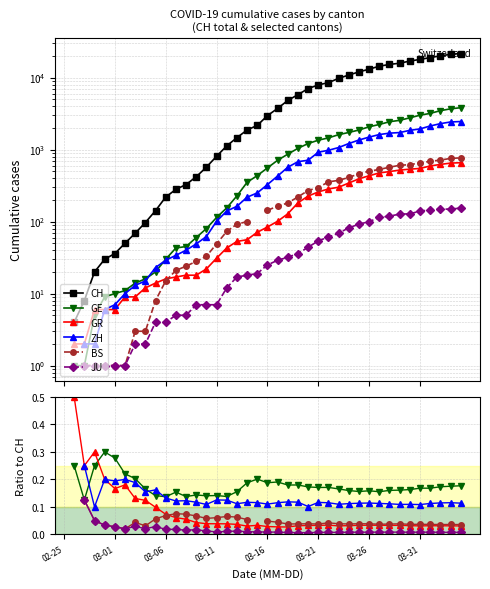

What are all the series names shown in the legend?

CH, GE, GR, ZH, BS, JU